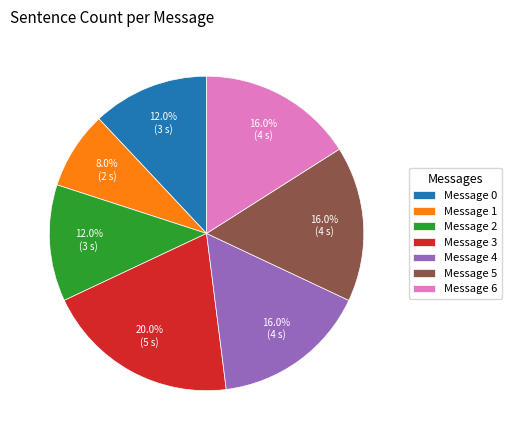

True or false: Message 1 accounts for 8% of the total.

True